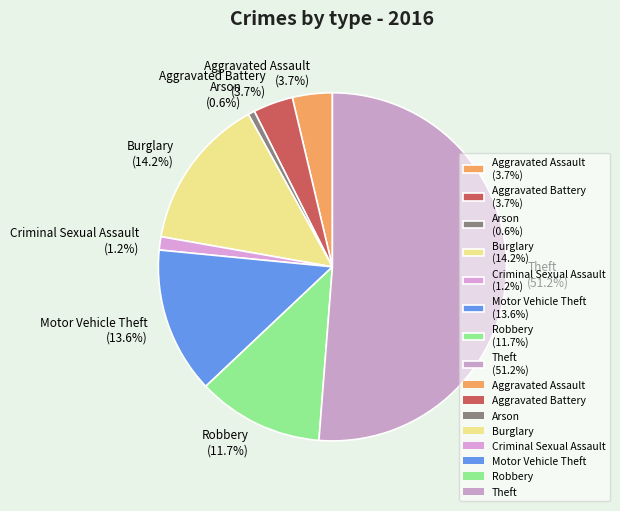

Do Motor Vehicle Theft (13.6%) and Criminal Sexual Assault (1.2%) together represent more than half of the pie?

No